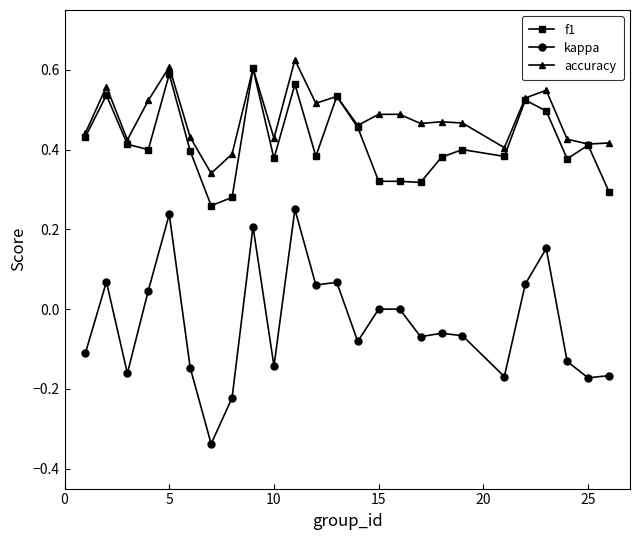

True or false: f1 has more than 1 interior local peaks.

True